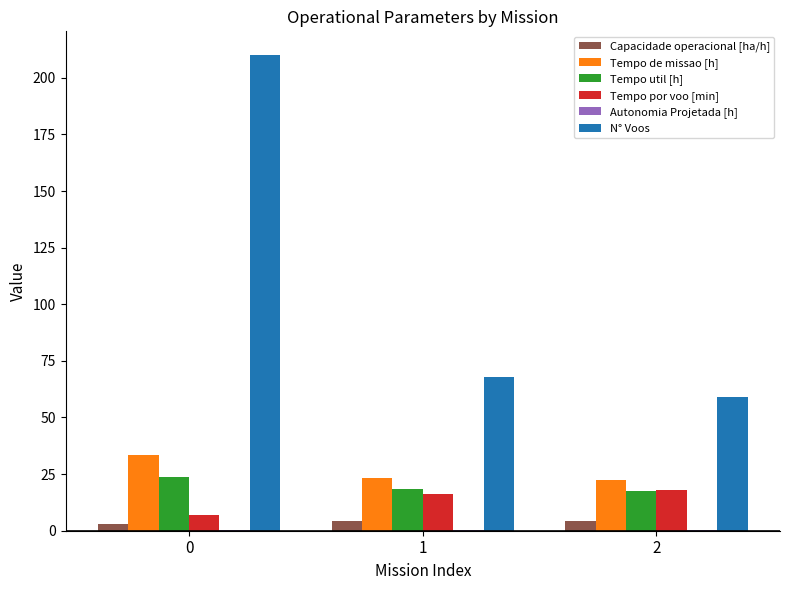

Between 0 and 1, which series saw the biggest shift?

N° Voos